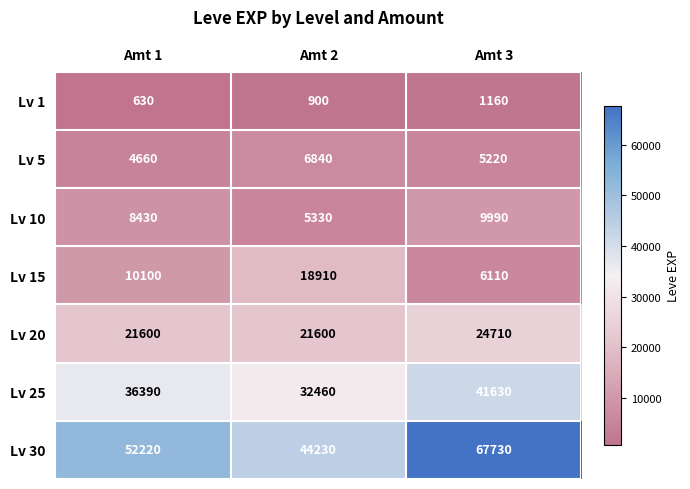

How many Lv 5 values are between 4660 and 6840?

3